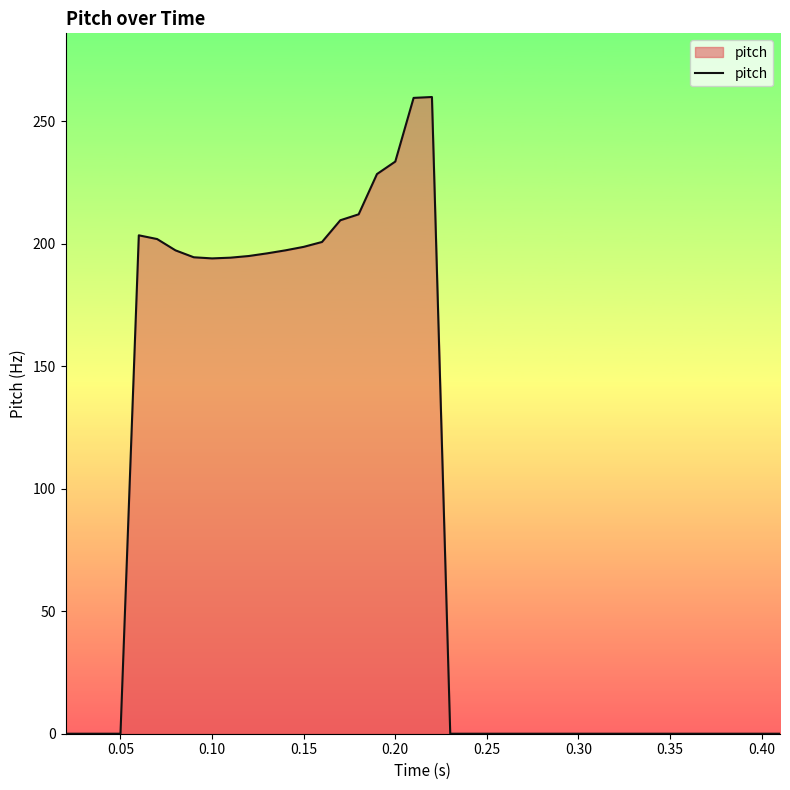

What is the greatest value displayed?

260.0